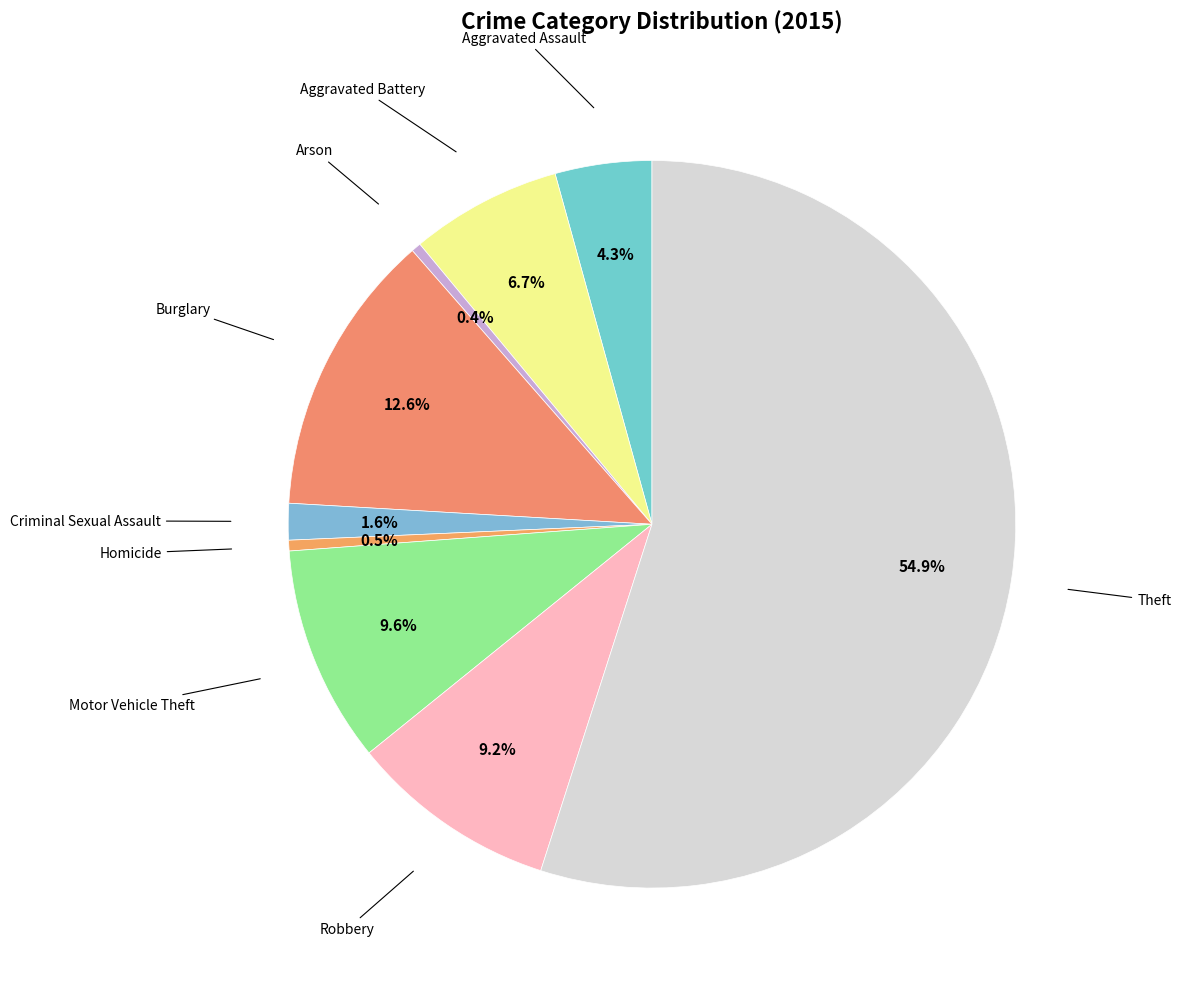

Which category has the smallest portion of the pie?

Arson